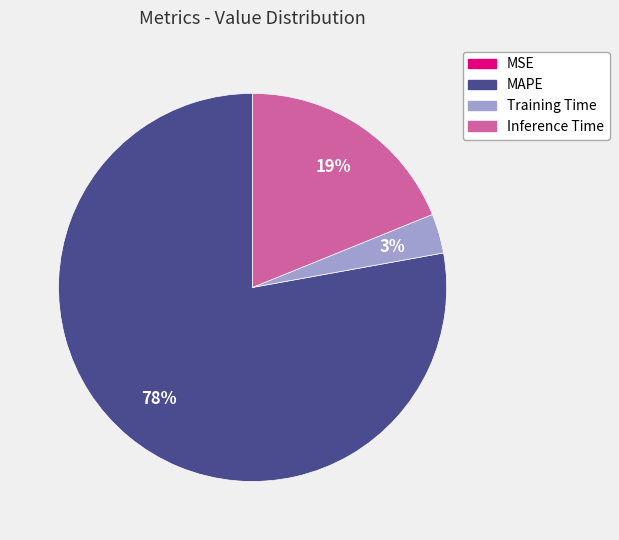

To the nearest percent, what percentage of the pie is Training Time?

3%